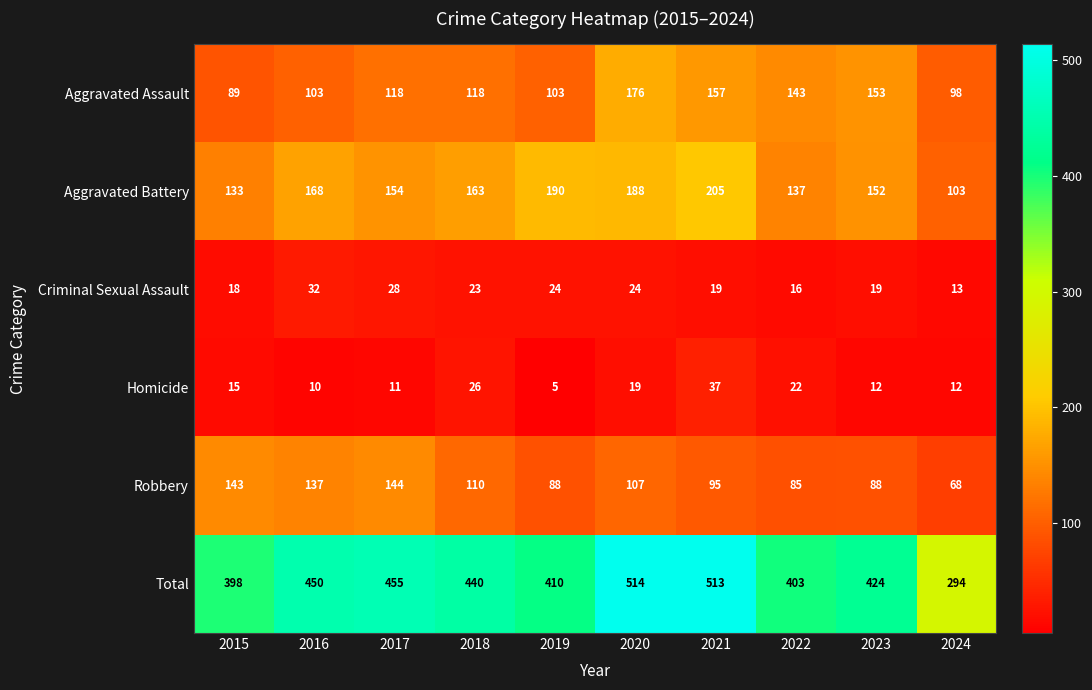

True or false: Robbery has a value of 95 at 2021.

True